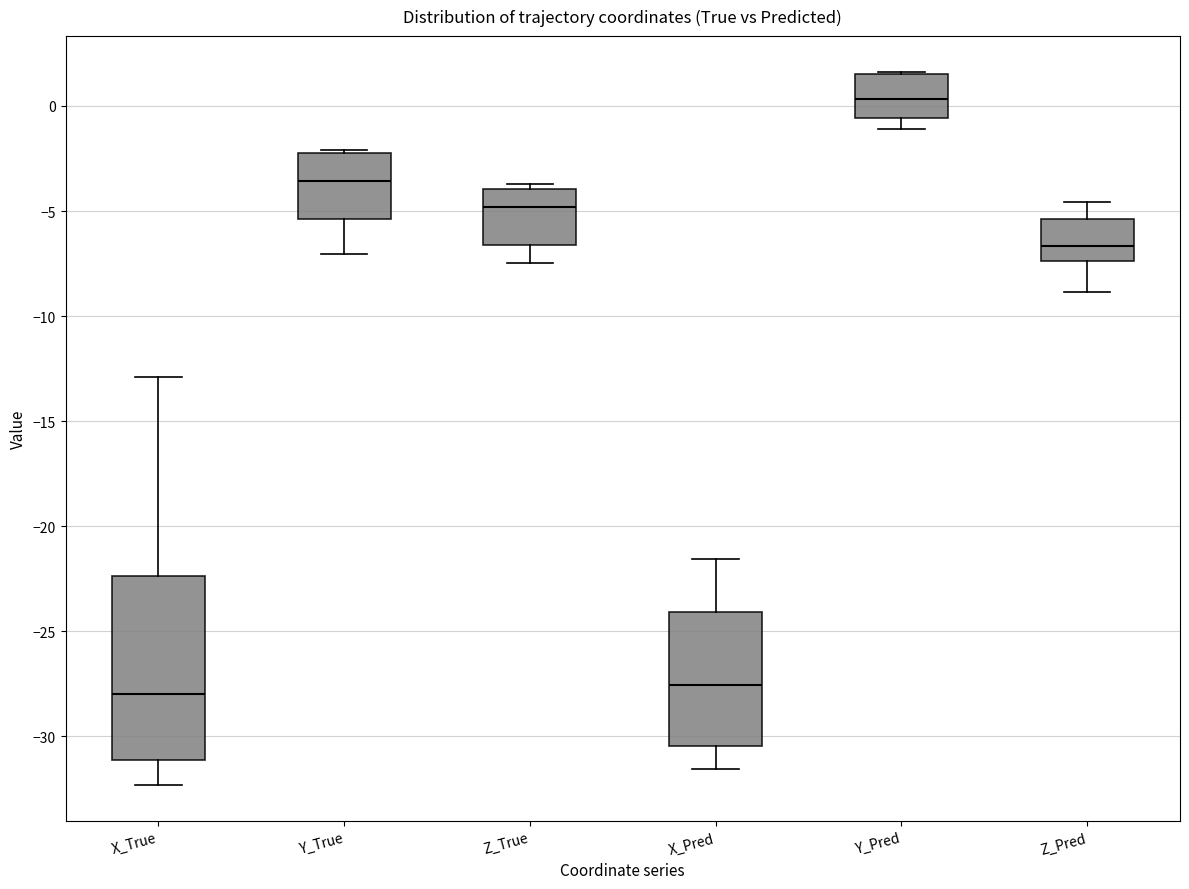

Which box is the tallest, from its lower edge to its upper edge?

X_True